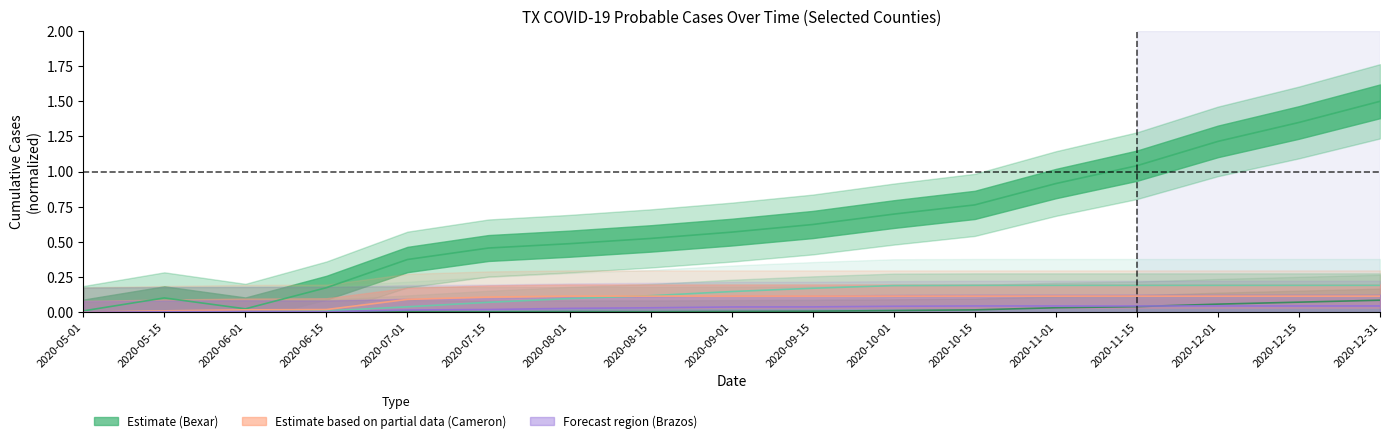

Is it true that Cameron equals 0.2 at 2020-12-01?

False